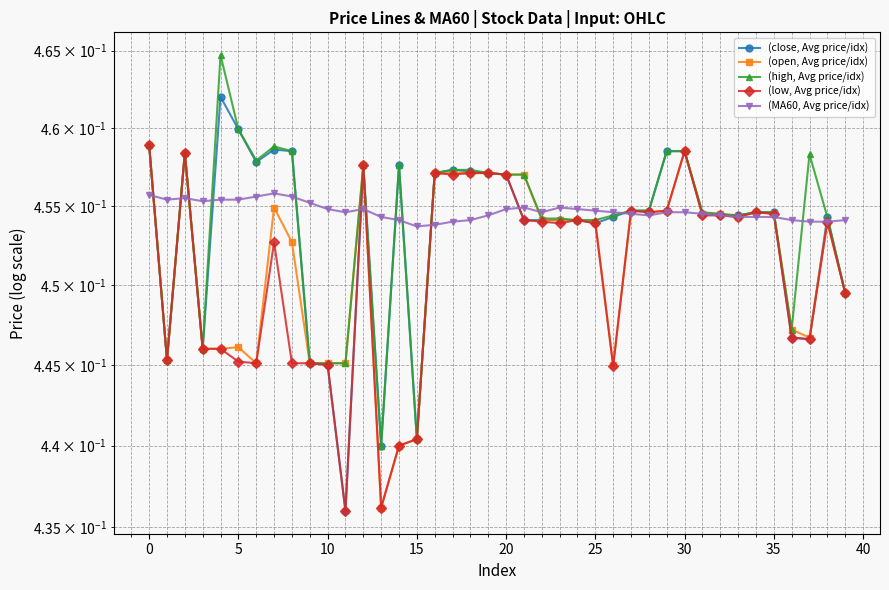

Rank the series by their maximum value, from lowest to highest.

(MA60, Avg price/idx), (open, Avg price/idx), (low, Avg price/idx), (close, Avg price/idx), (high, Avg price/idx)